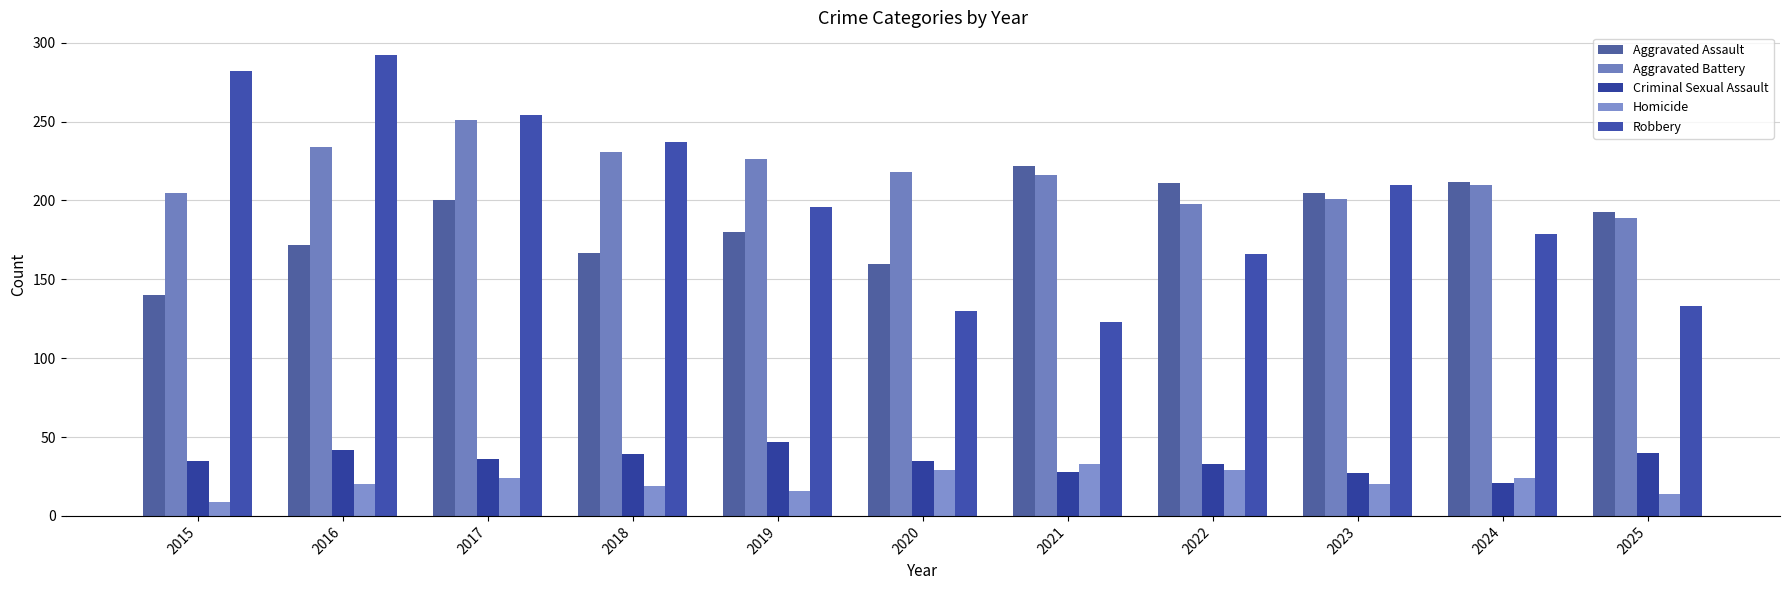

What are all the series names shown in the legend?

Aggravated Assault, Aggravated Battery, Criminal Sexual Assault, Homicide, Robbery